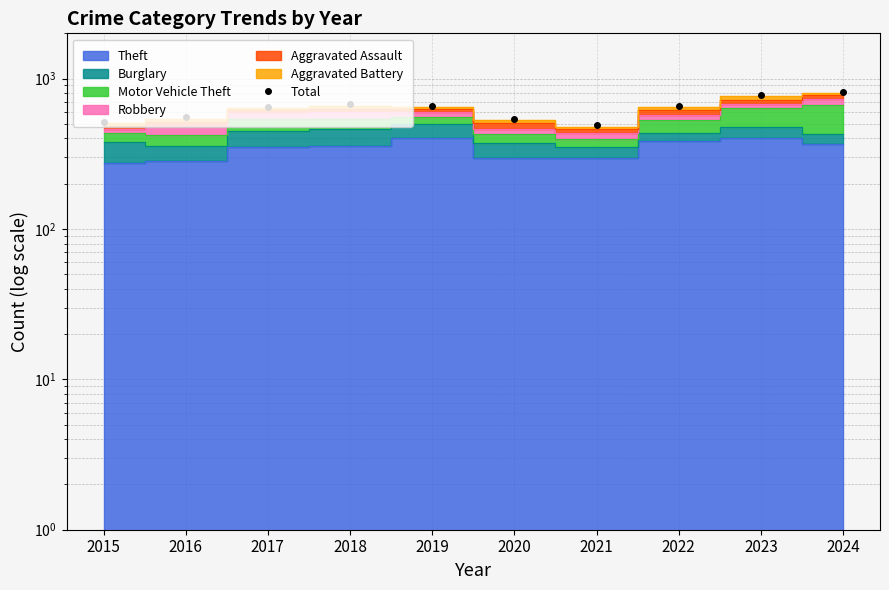

At which category does the chart reach its peak across all series?

2024